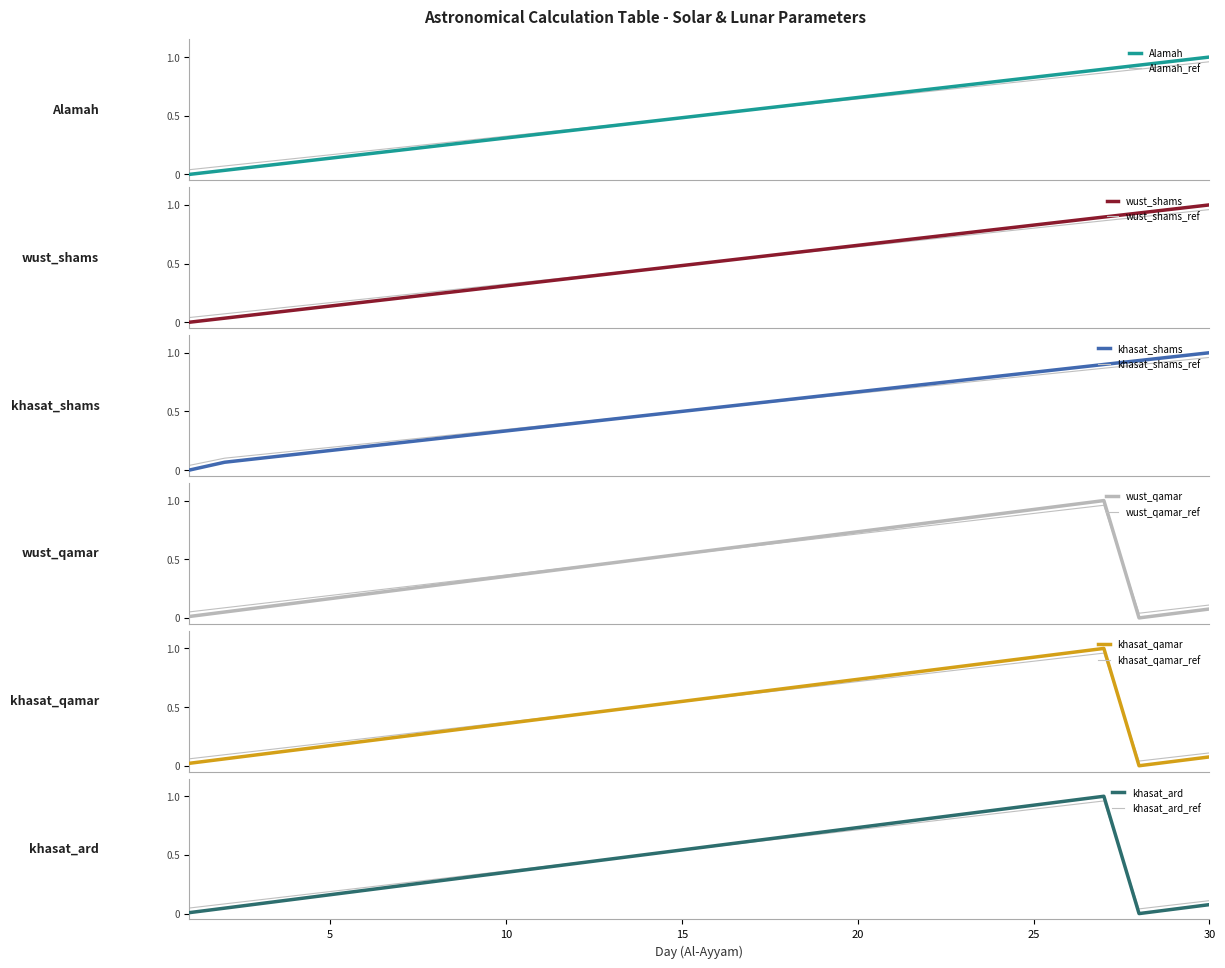

Which category has the lowest value across all series?

1